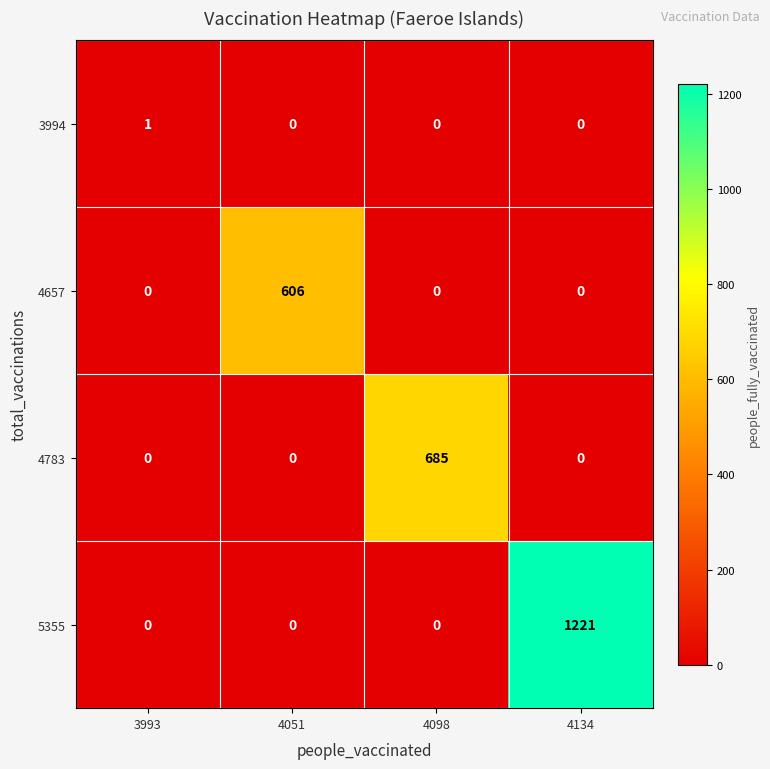

Which series changed the most between 4098 and 4134?

5355